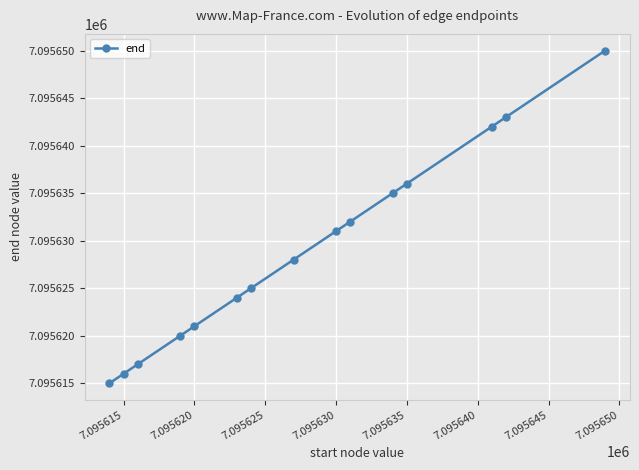

What is the sum of all values?

106434435